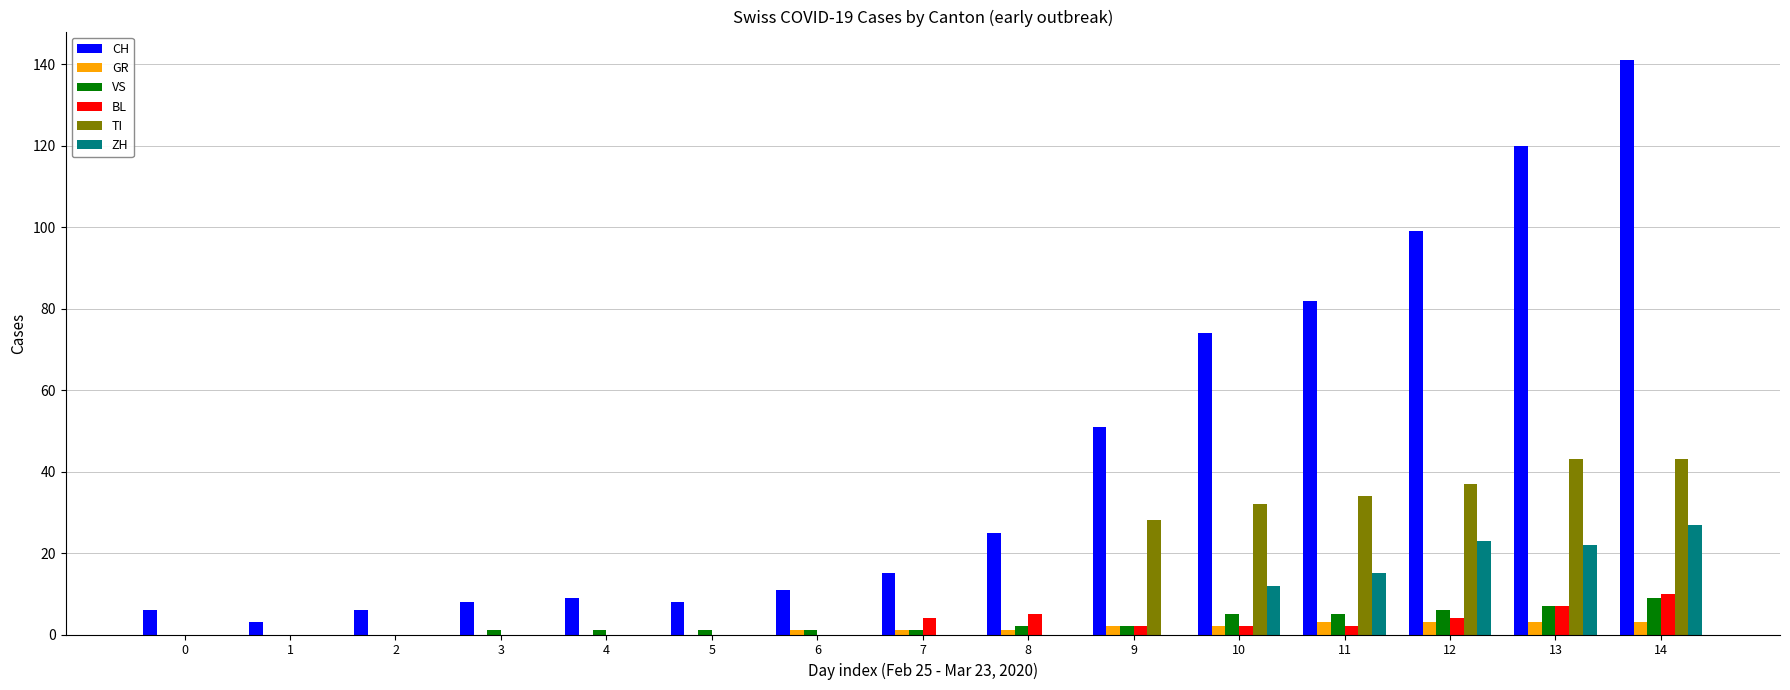

At which category is the sum across all series the highest?

14